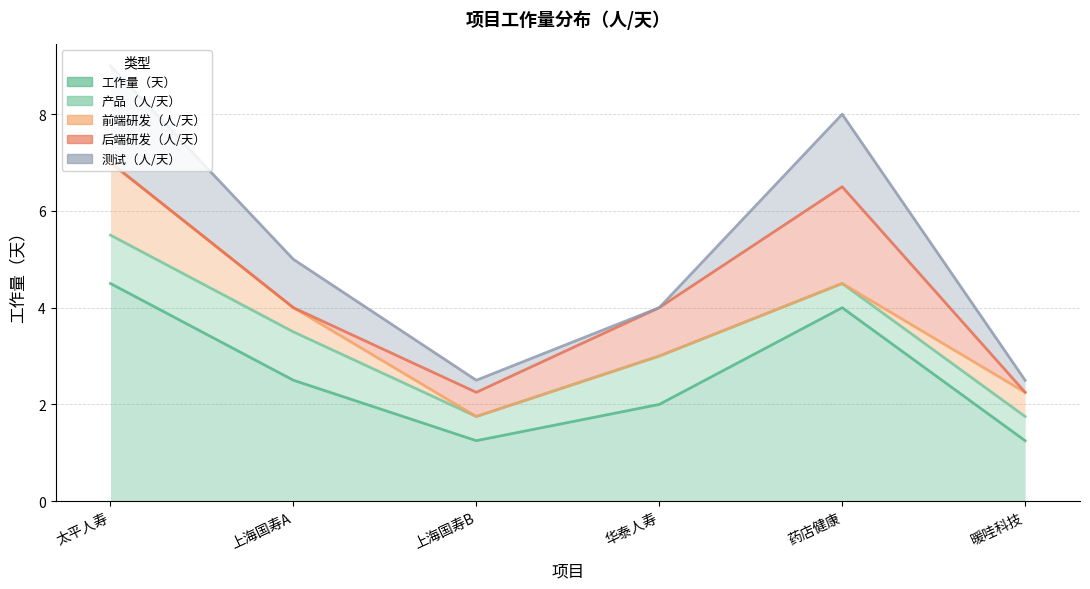

In 工作量（天）, how many points are higher than both neighbors (excluding endpoints)?

1